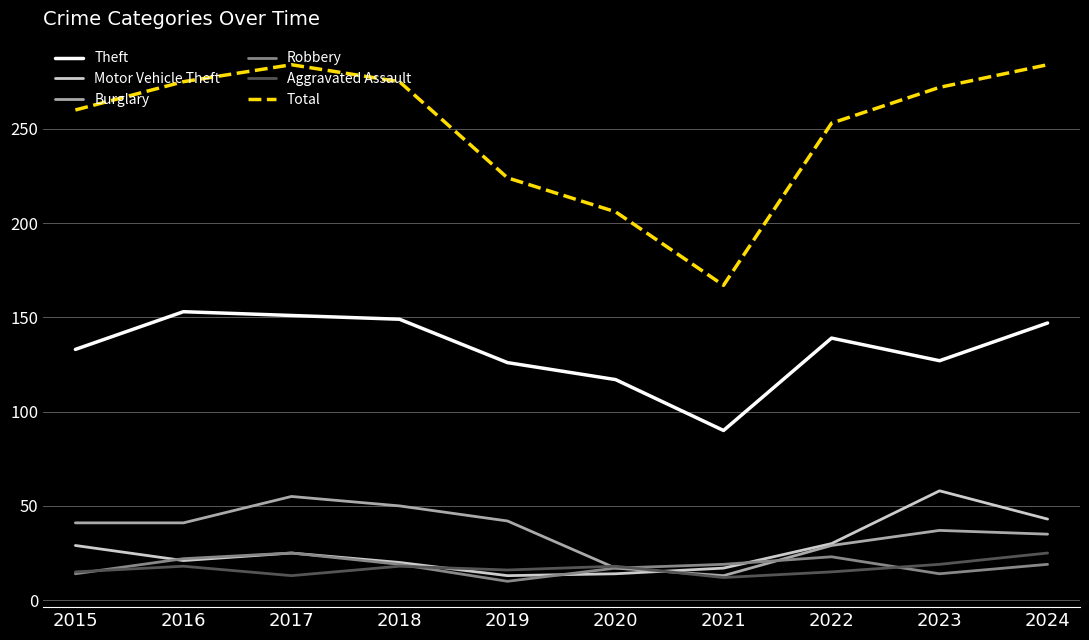

Between 2019 and 2021, which series saw the biggest shift?

Total